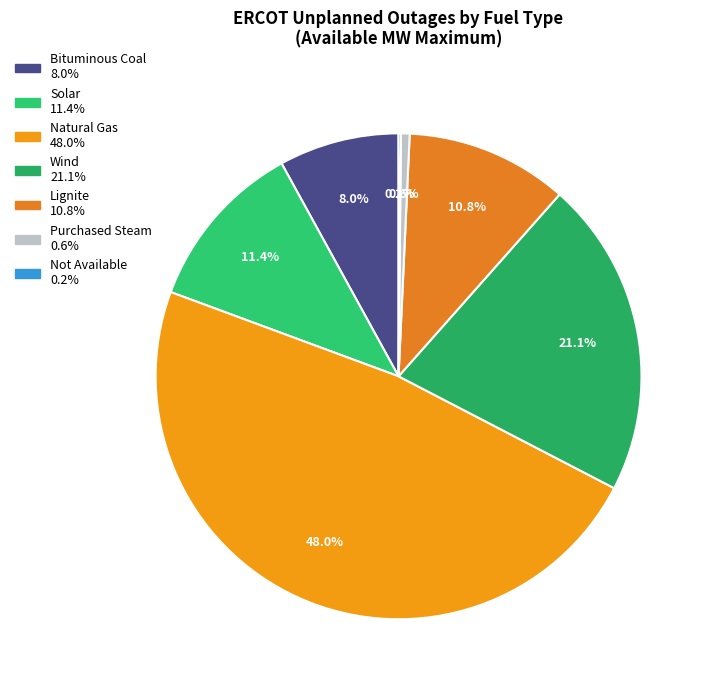

To the nearest percent, what portion does Natural Gas represent?

48%